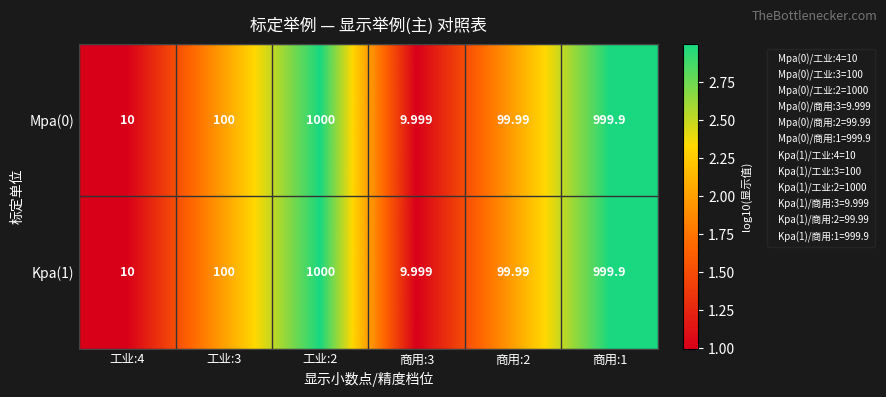

How many data points in Mpa(0) are less than 100?

3